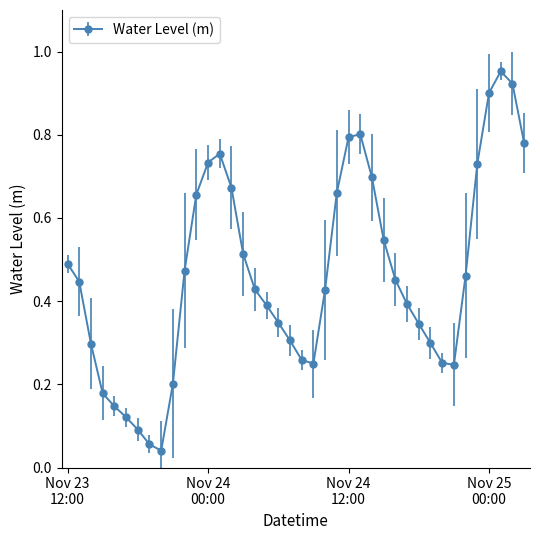

How many points are higher than both their immediate neighbors (excluding endpoints)?

3